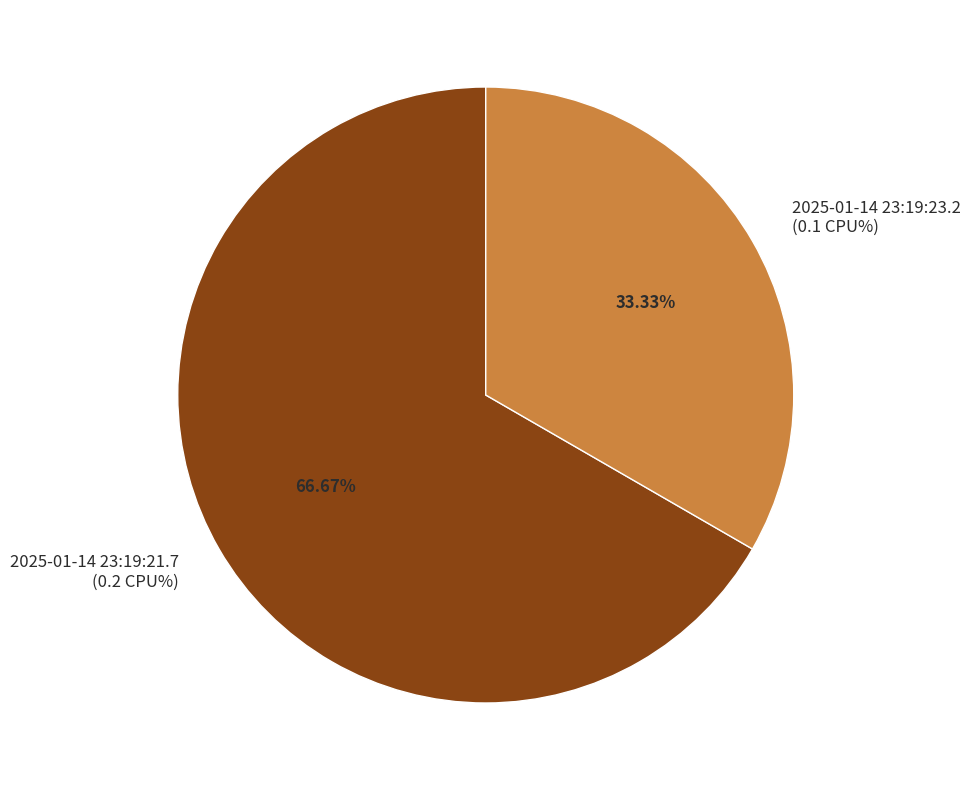

Rank the categories by value from lowest to highest.

2025-01-14 23:19:23.2, 2025-01-14 23:19:21.7